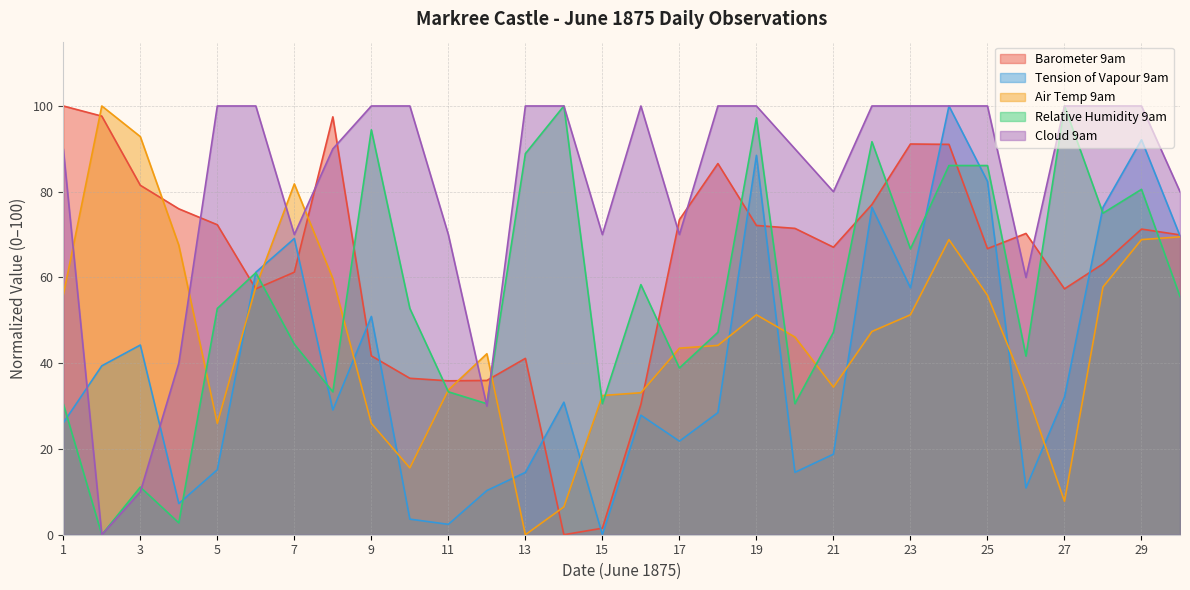

Which series has the largest total across all categories?

Cloud 9am